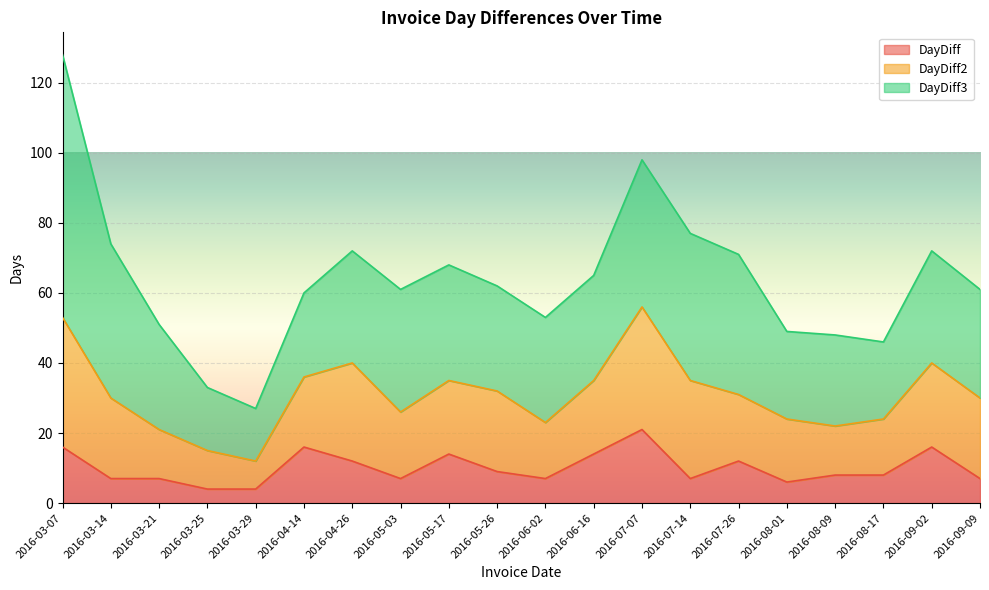

What is the maximum value for DayDiff?

21